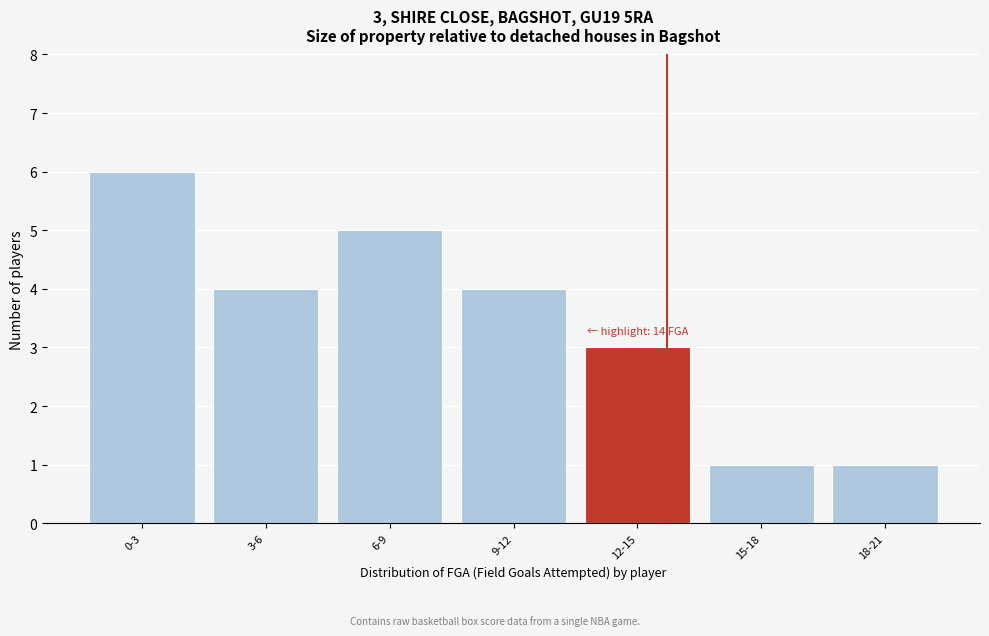

Reading left to right, list all the values displayed in this chart.

0-3=6	3-6=4	6-9=5	9-12=4	12-15=3	15-18=1	18-21=1